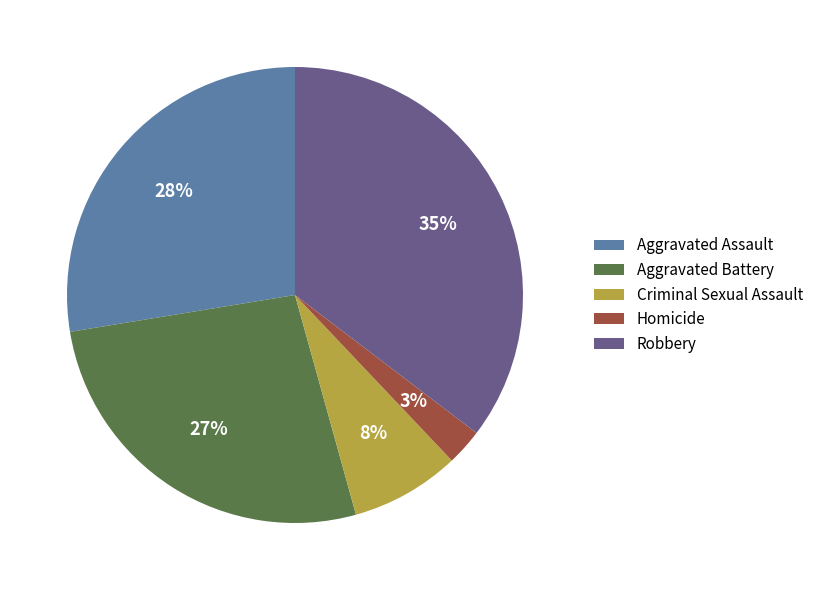

Is it true that Aggravated Battery is 34% of the pie?

False